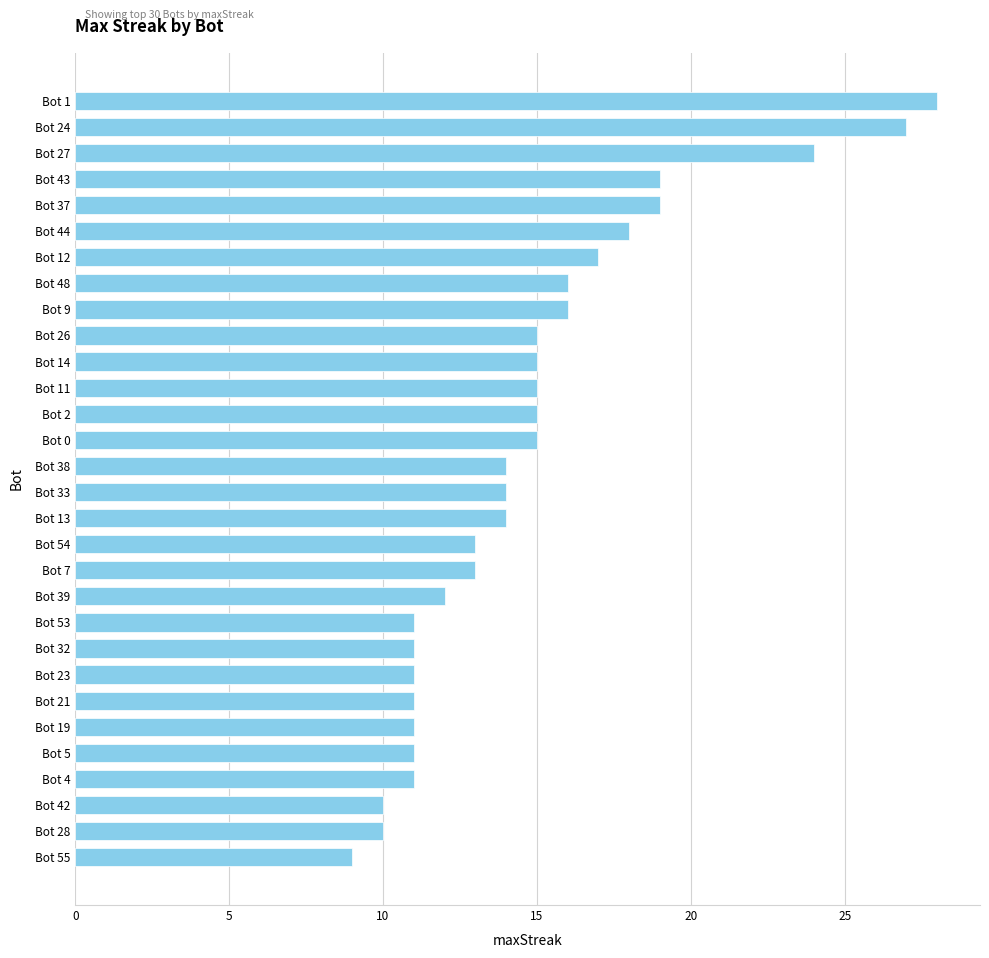

Reading bottom to top, transcribe all the data shown in this chart.

Bot 55=9	Bot 28=10	Bot 42=10	Bot 4=11	Bot 5=11	Bot 19=11	Bot 21=11	Bot 23=11	Bot 32=11	Bot 53=11	Bot 39=12	Bot 7=13	Bot 54=13	Bot 13=14	Bot 33=14	Bot 38=14	Bot 0=15	Bot 2=15	Bot 11=15	Bot 14=15	Bot 26=15	Bot 9=16	Bot 48=16	Bot 12=17	Bot 44=18	Bot 37=19	Bot 43=19	Bot 27=24	Bot 24=27	Bot 1=28